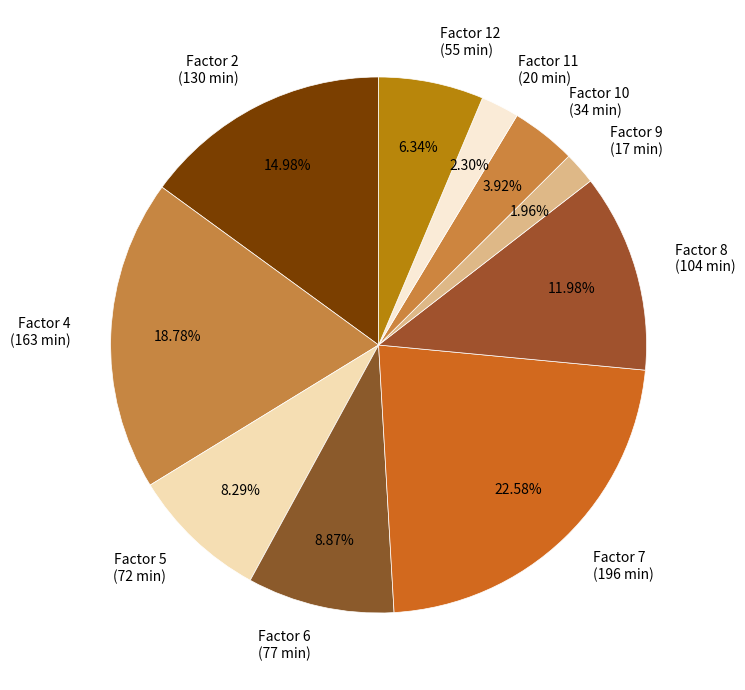

Between Factor 12 (55 min) and Factor 2 (130 min), which is larger?

Factor 2 (130 min)